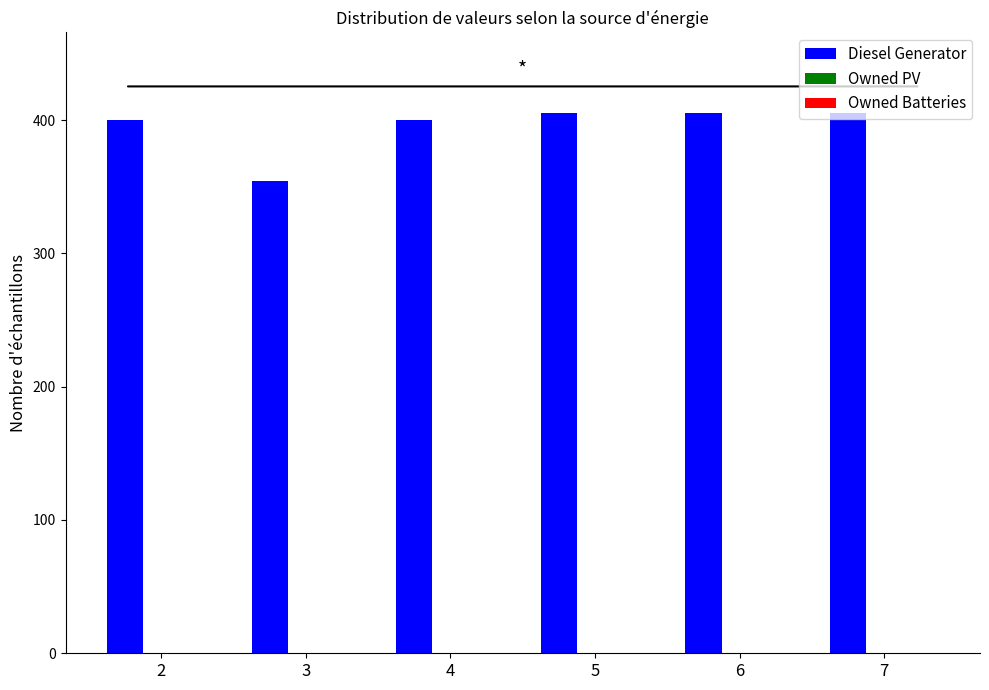

How many series are shown in this chart?

1